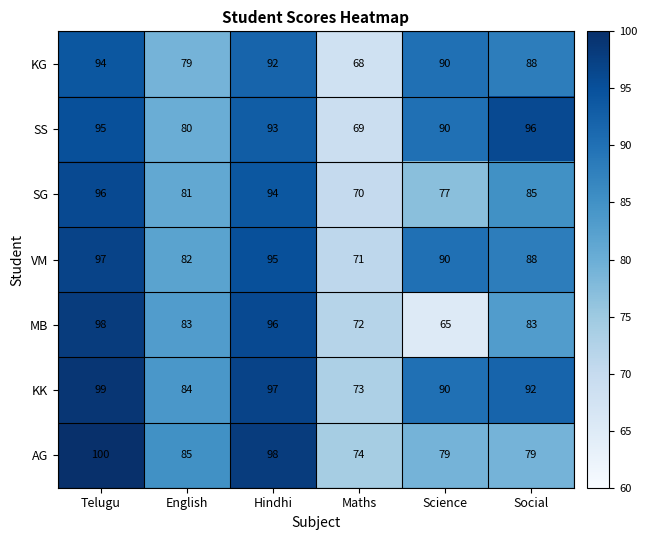

Which series has the largest range (max minus min)?

MB